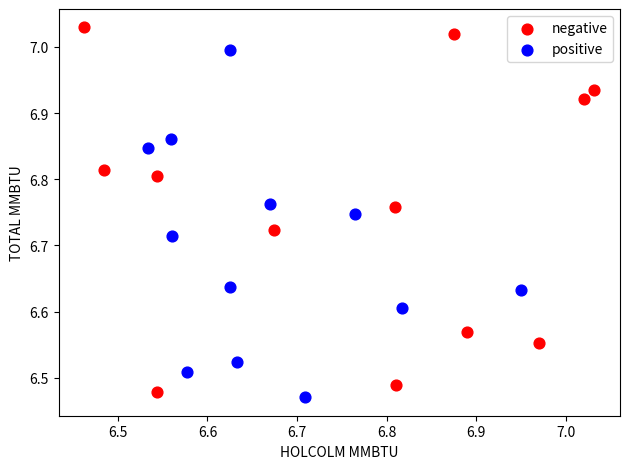

Which series reaches the minimum Y coordinate?

positive